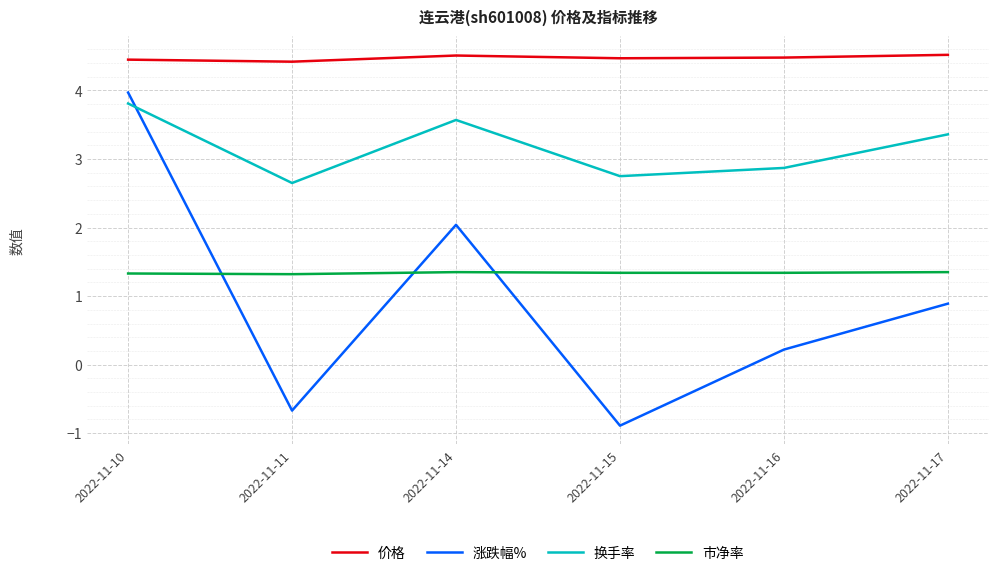

True or false: 市净率 and 价格 intersect in this chart.

False